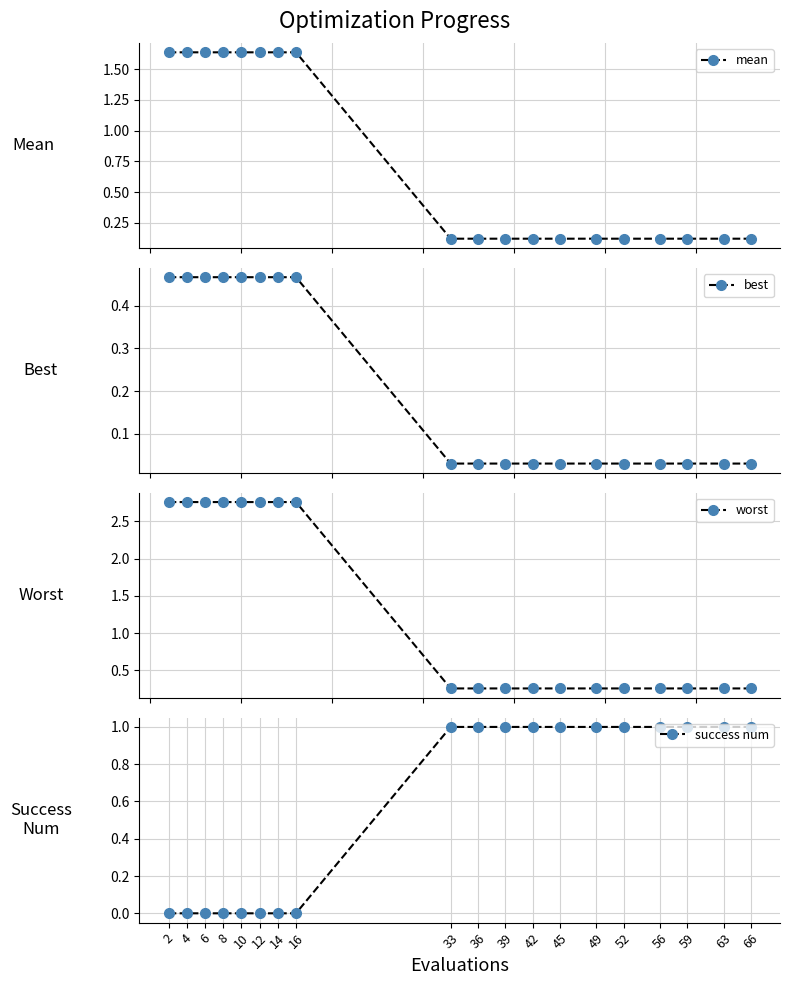

Which series ends up on top after the final intersection of mean and success num?

success num